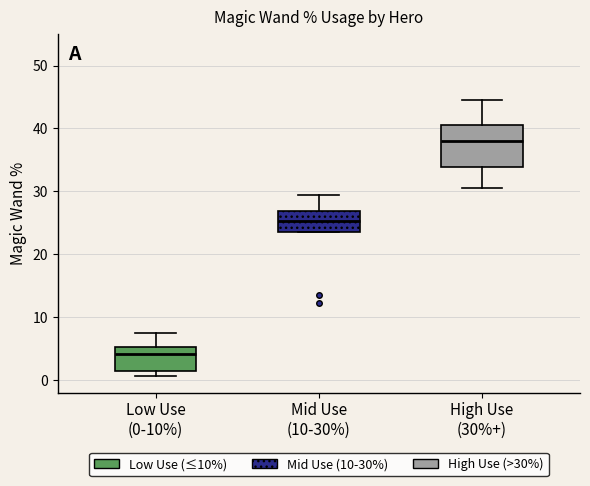

Which box is the tallest, from its lower edge to its upper edge?

High Use (30%+)